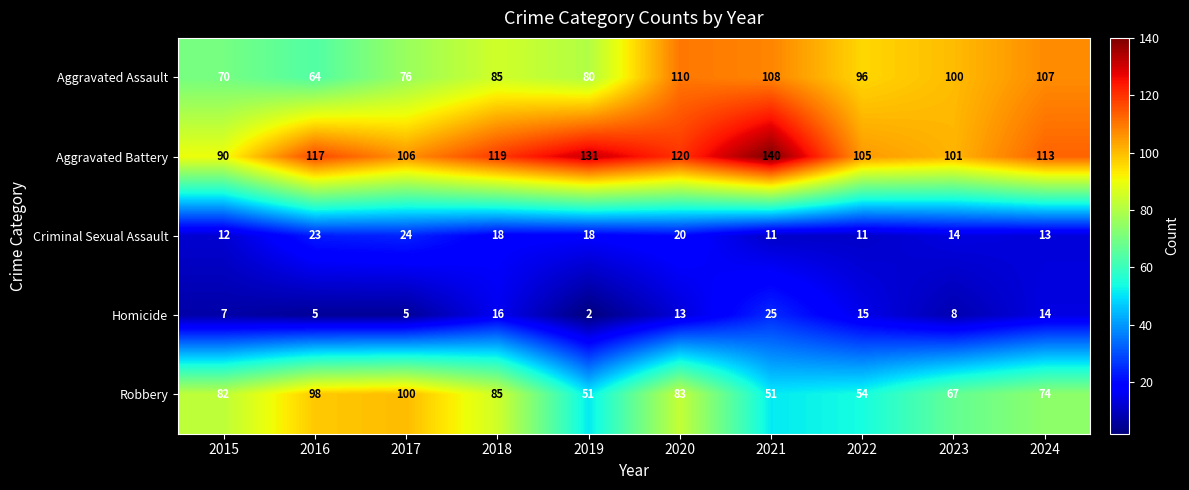

Where does the Criminal Sexual Assault series first go above 18?

2016